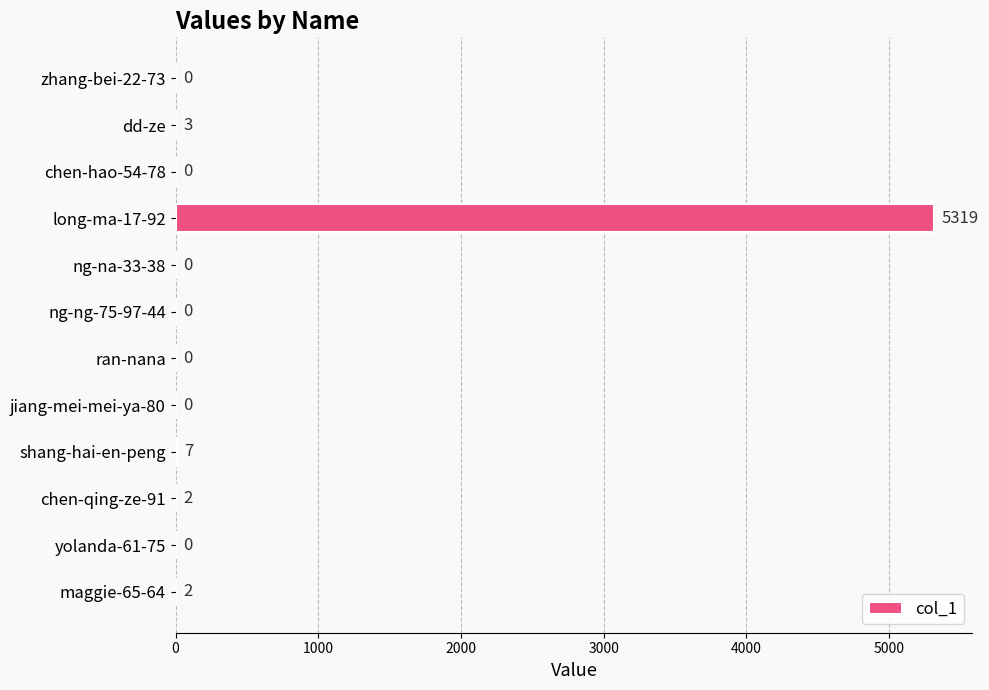

Between long-ma-17-92 and maggie-65-64, which is larger?

long-ma-17-92